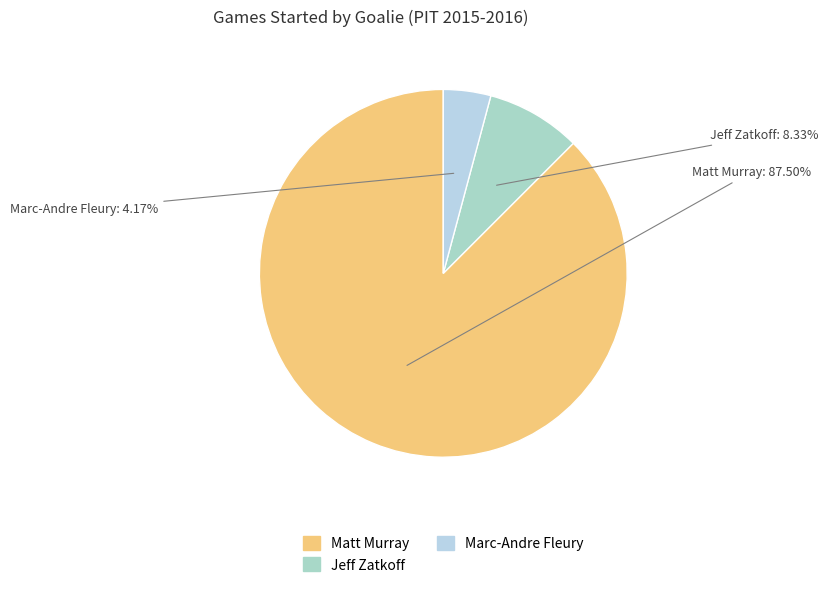

Approximately how many times larger is the value at Jeff Zatkoff compared to Matt Murray?

0.1